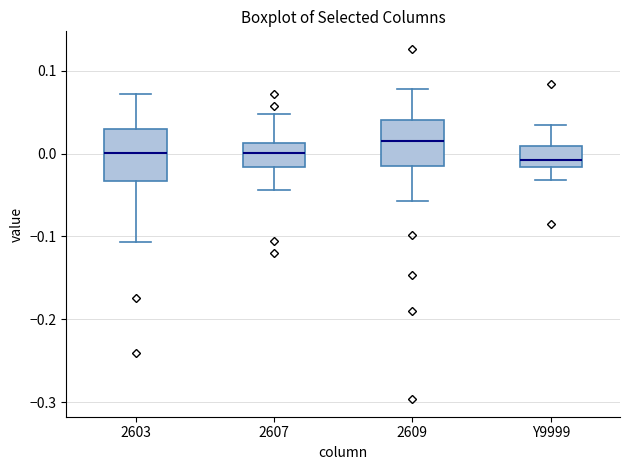

Where is the upper edge of the box for 2607 on the y-axis? The values are not printed on the chart, so give them approximately, as read against the axis.

0.01